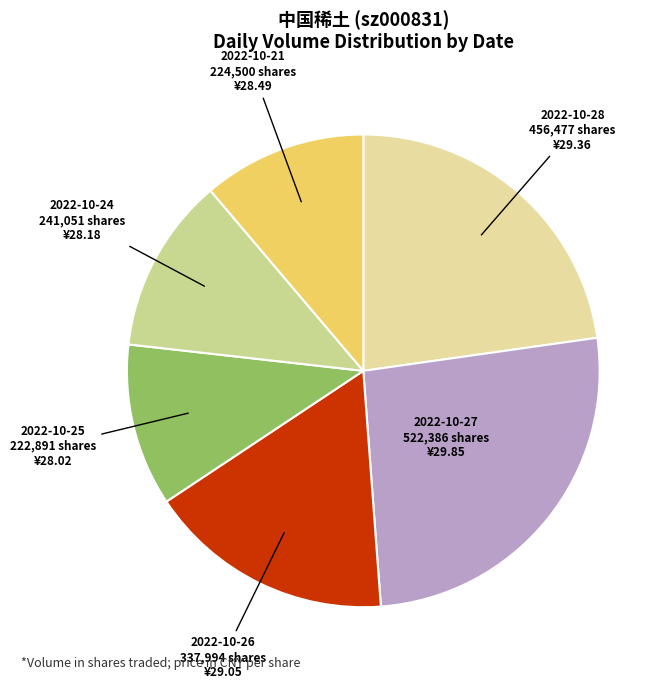

Is there a majority slice in this chart?

No